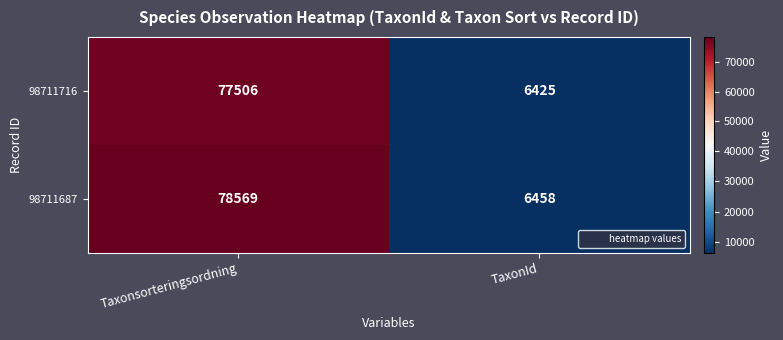

The 98711687 series shows 104312 at Taxonsorteringsordning. True or false?

False